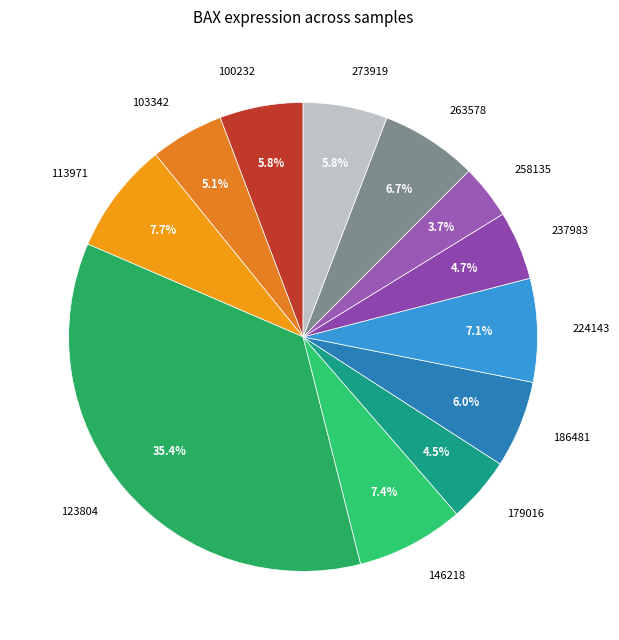

What is the ratio of the value at 224143 to the value at 258135?

1.9